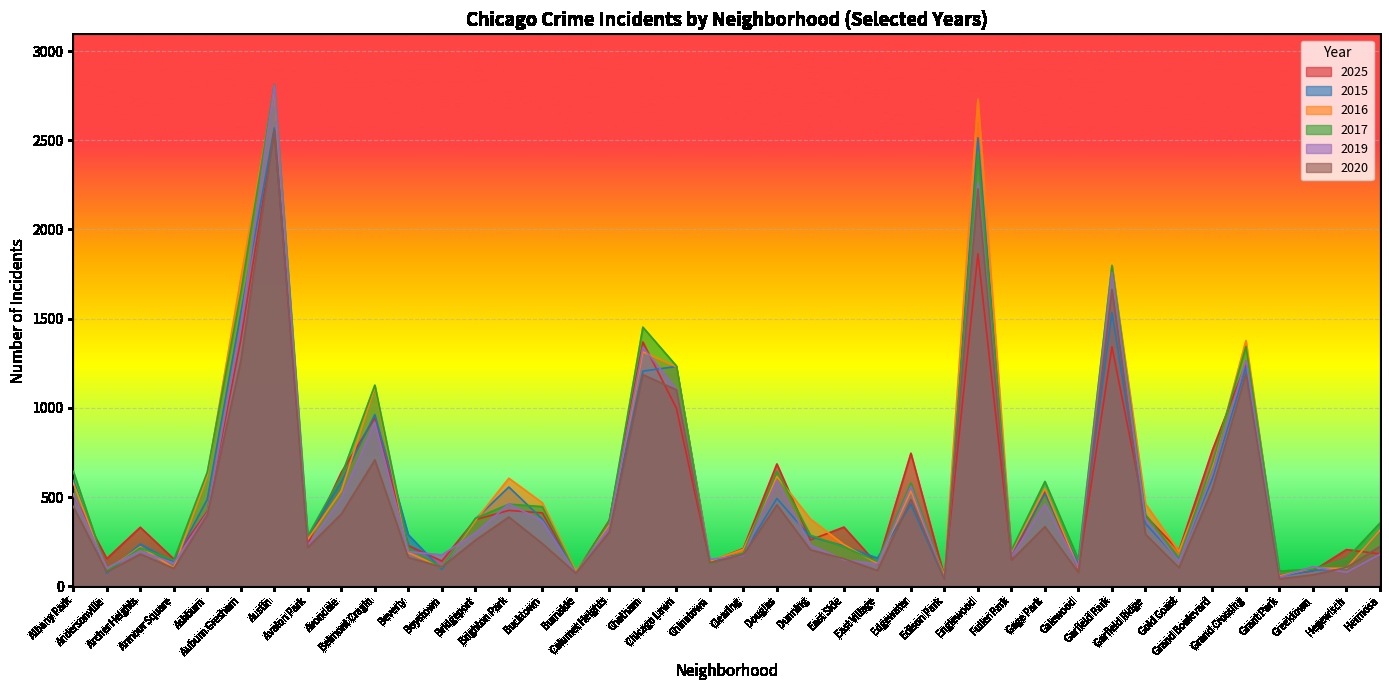

Where is 2015 nearest to the value 1304?

Chicago Lawn